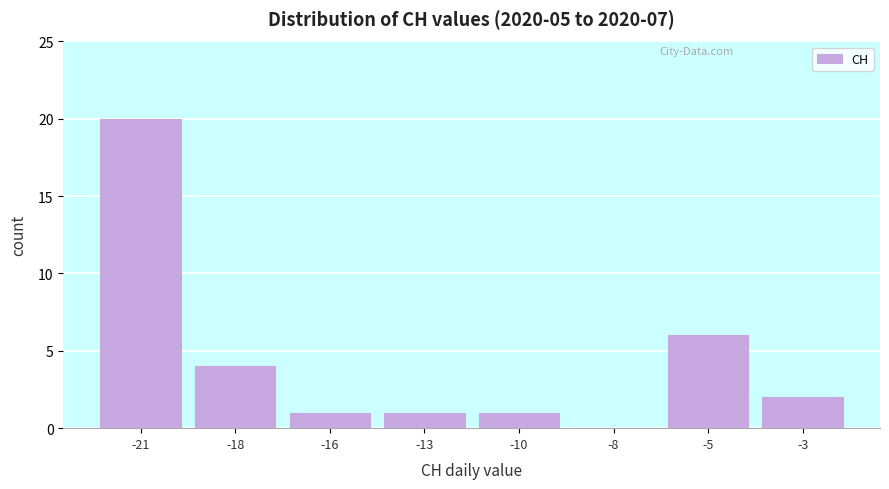

Reading left to right, what are all the values shown in this chart?

-21=20	-18=4	-16=1	-13=1	-10=1	-8=0	-5=6	-3=2